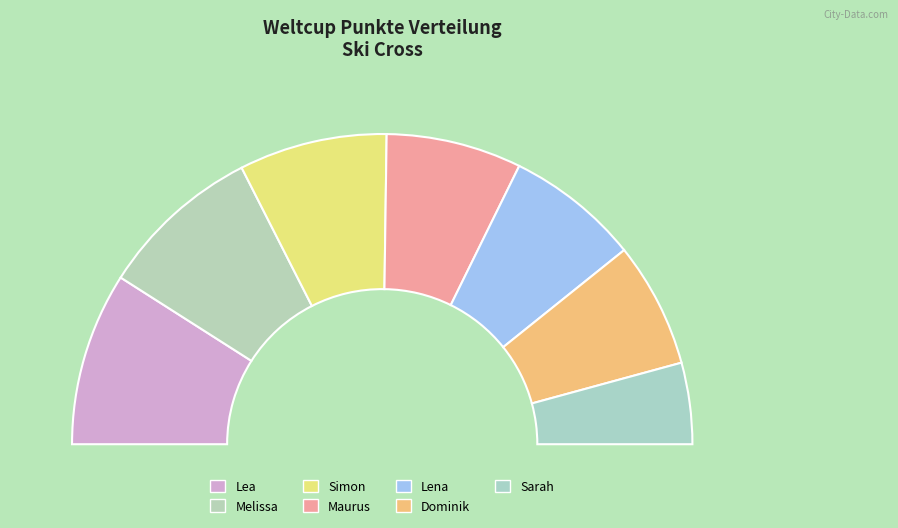

What percentage is the Simon slice, to the nearest percent?

15%